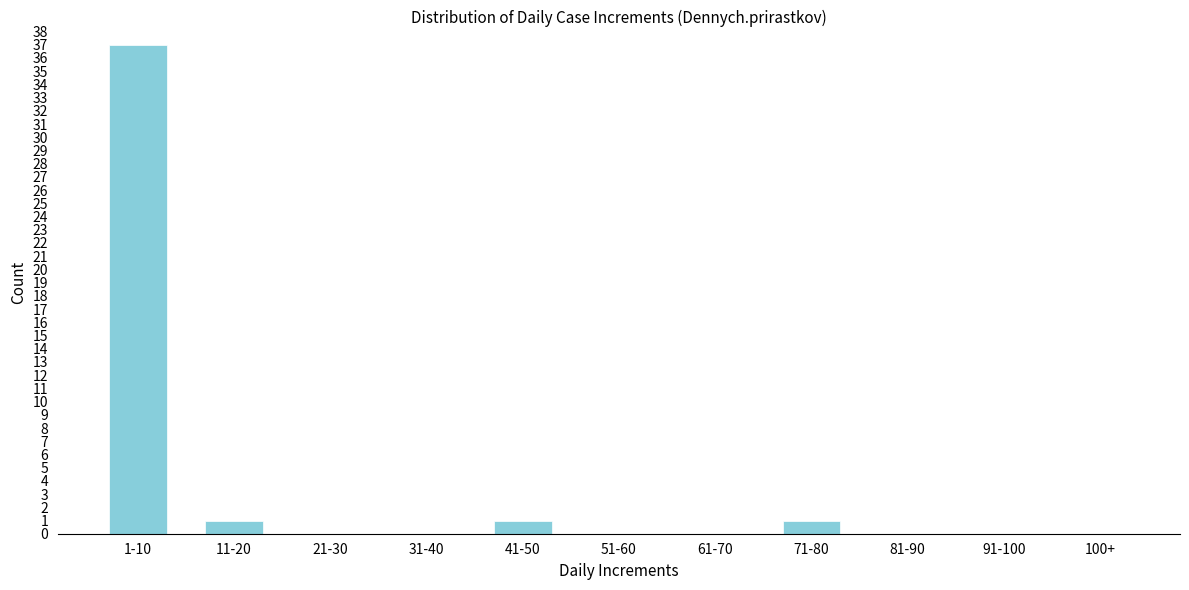

Reading right to left, transcribe all the data shown in this chart.

100+=0	91-100=0	81-90=0	71-80=1	61-70=0	51-60=0	41-50=1	31-40=0	21-30=0	11-20=1	1-10=37